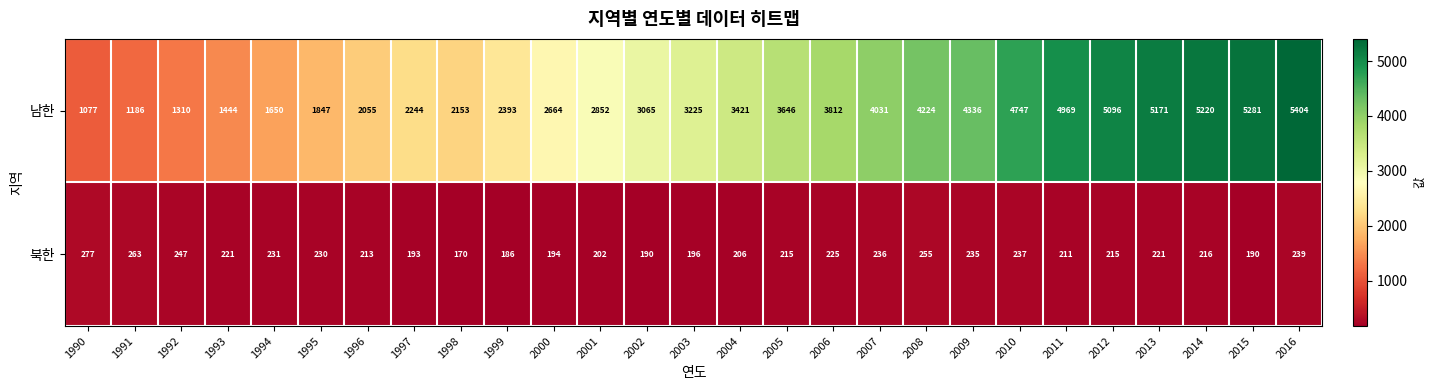

At 1996, list the series in order from smallest to largest.

북한, 남한